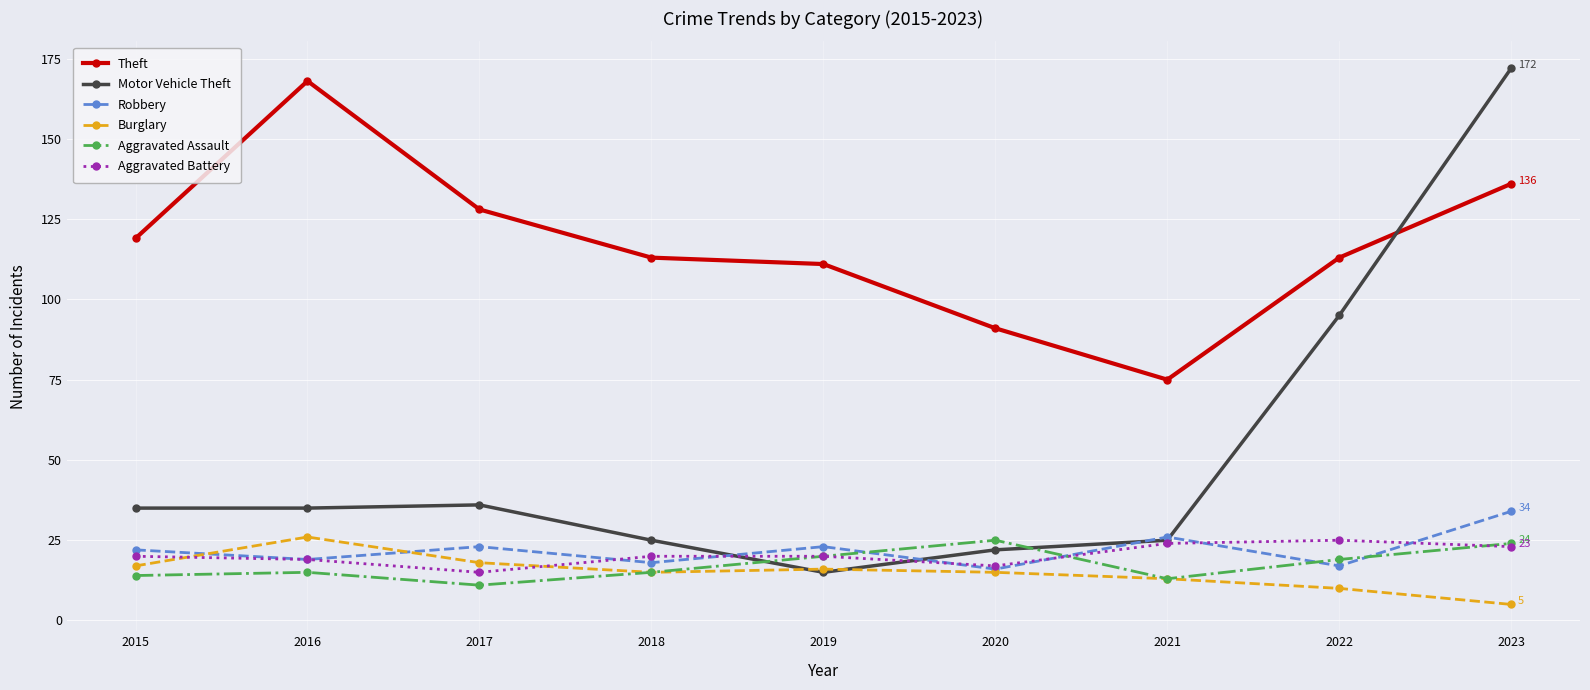

The Motor Vehicle Theft series shows 25 at 2021. True or false?

True